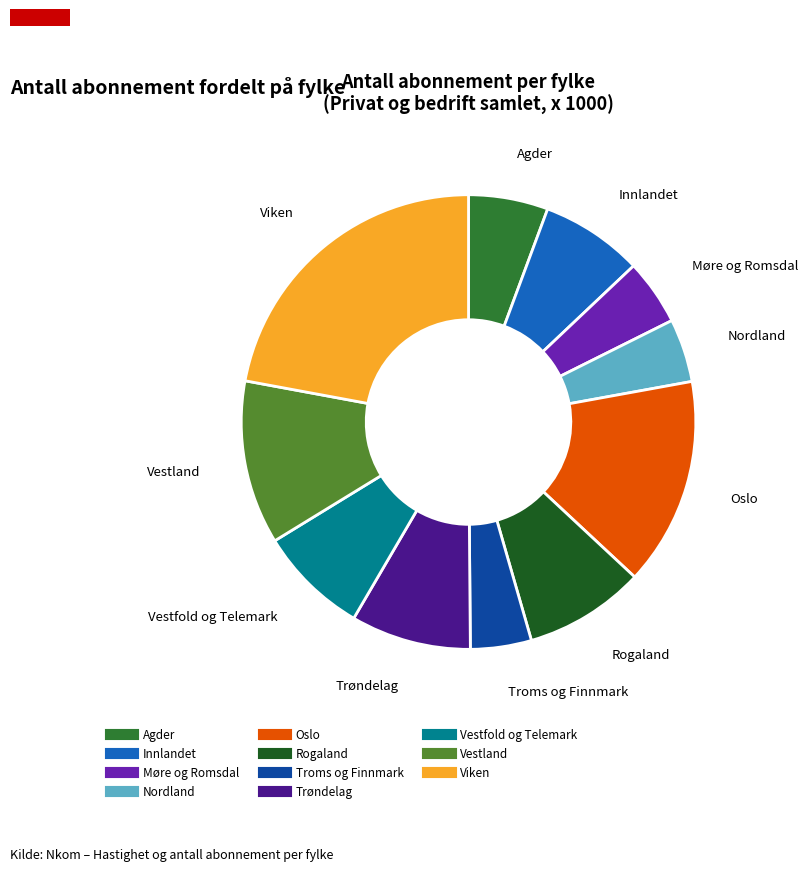

Which slice is the largest?

Viken